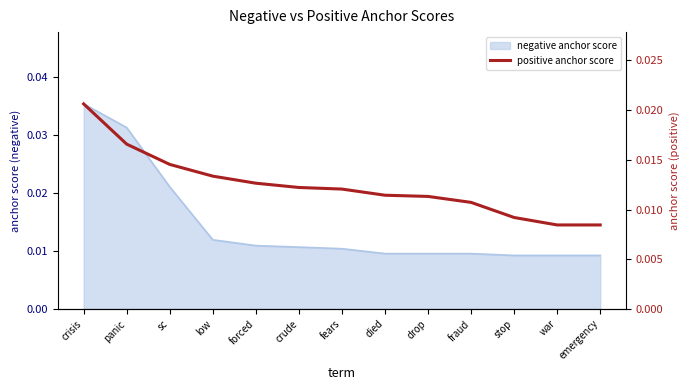

Which has a higher value, drop or stop?

drop